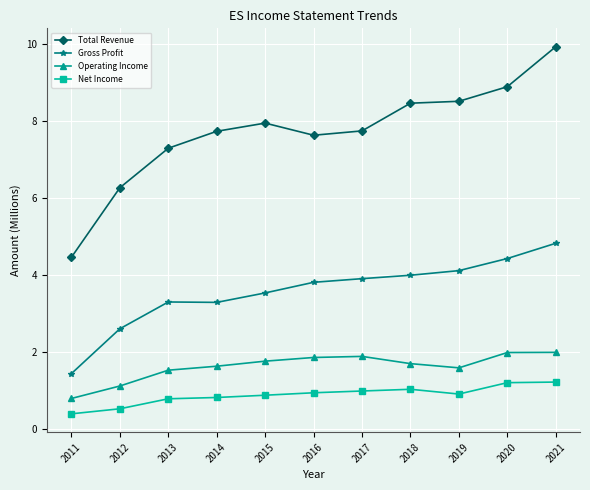

Which series changed the most between 2017 and 2020?

Total Revenue